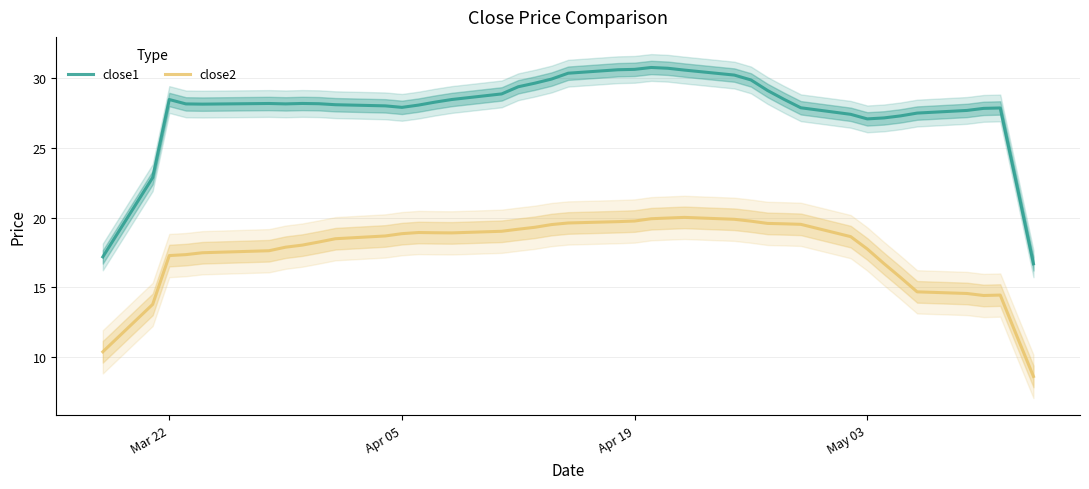

True or false: close1 and close2 intersect in this chart.

False